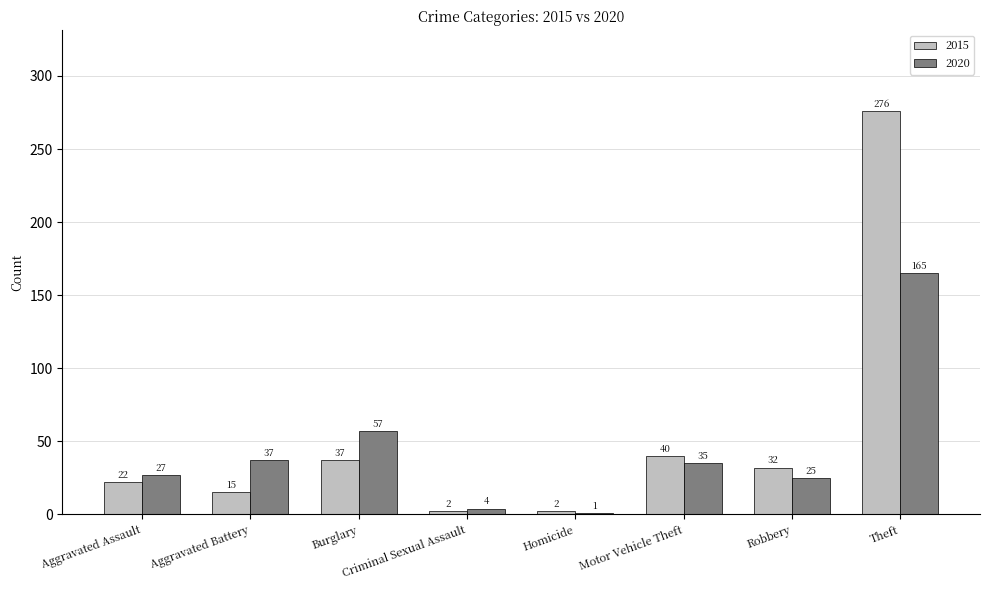

Reading right to left, extract all data points from this chart.

2015: Theft=276	Robbery=32	Motor Vehicle Theft=40	Homicide=2	Criminal Sexual Assault=2	Burglary=37	Aggravated Battery=15	Aggravated Assault=22
2020: Theft=165	Robbery=25	Motor Vehicle Theft=35	Homicide=1	Criminal Sexual Assault=4	Burglary=57	Aggravated Battery=37	Aggravated Assault=27